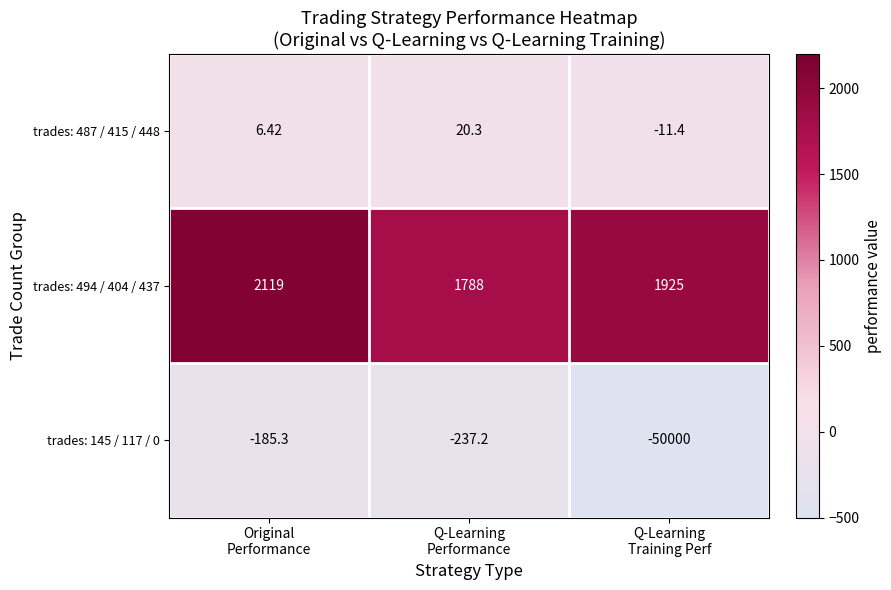

How many data points does each series have?

3